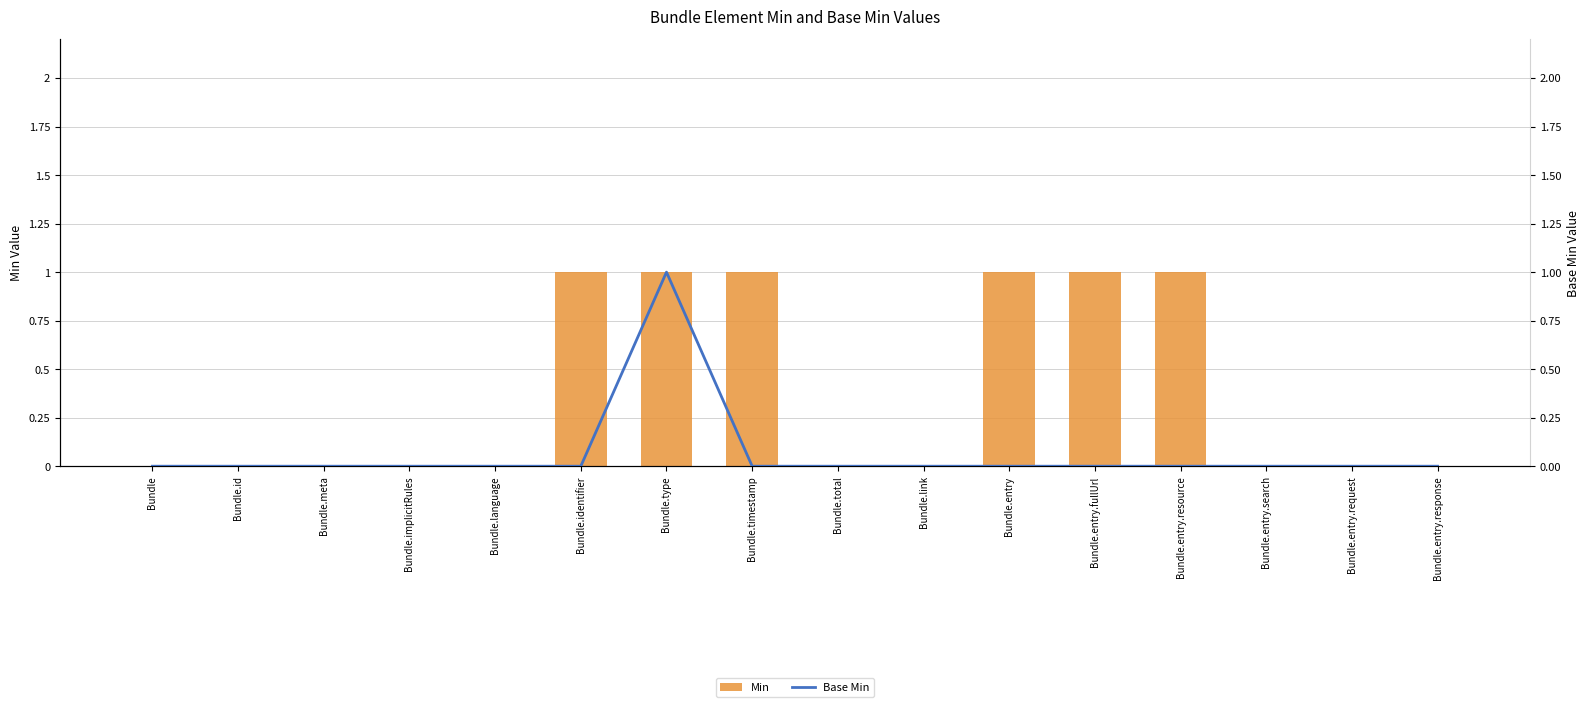

Reading left to right, list all the values displayed in this chart.

Min: 0	0	0	0	0	1	1	1	0	0	1	1	1	0	0	0
Base Min: 0	0	0	0	0	0	1	0	0	0	0	0	0	0	0	0